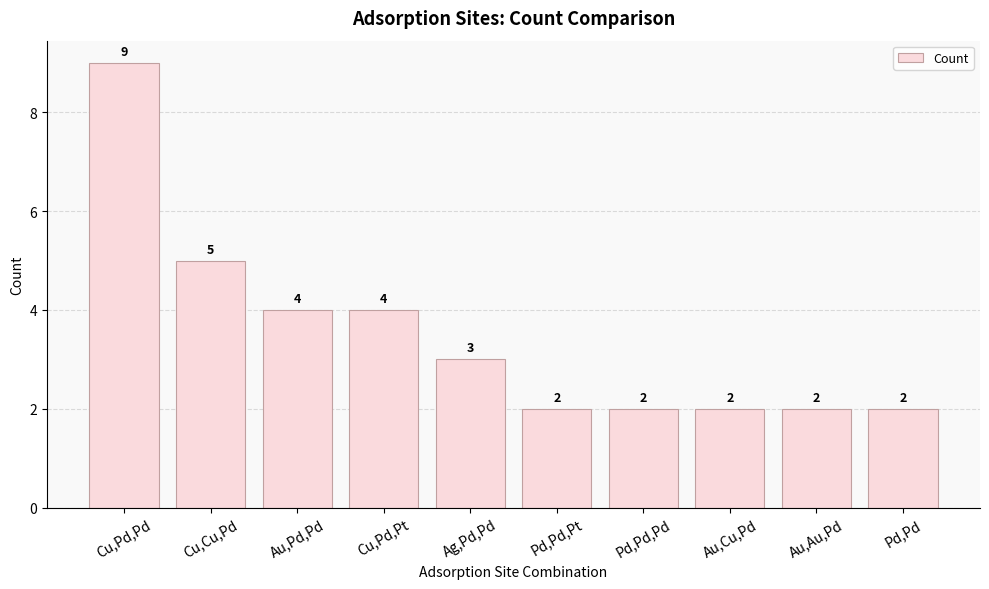

What is the approximate value at Pd,Pd?

2